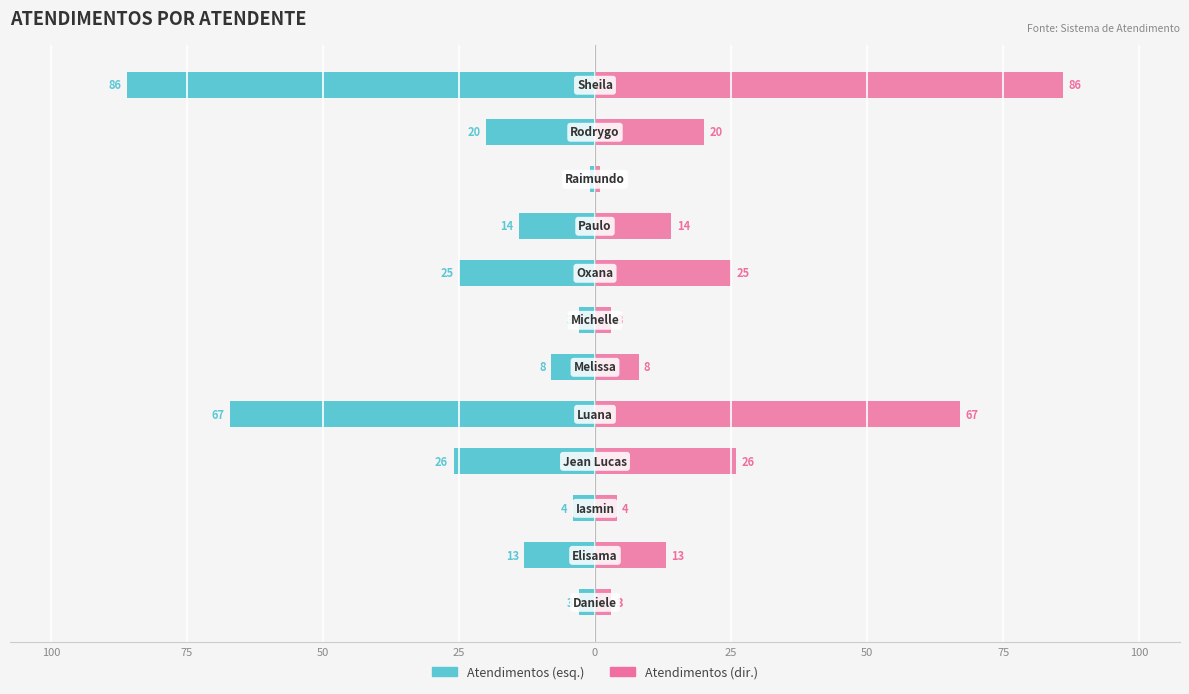

Between 11 and 75, which is larger?

75